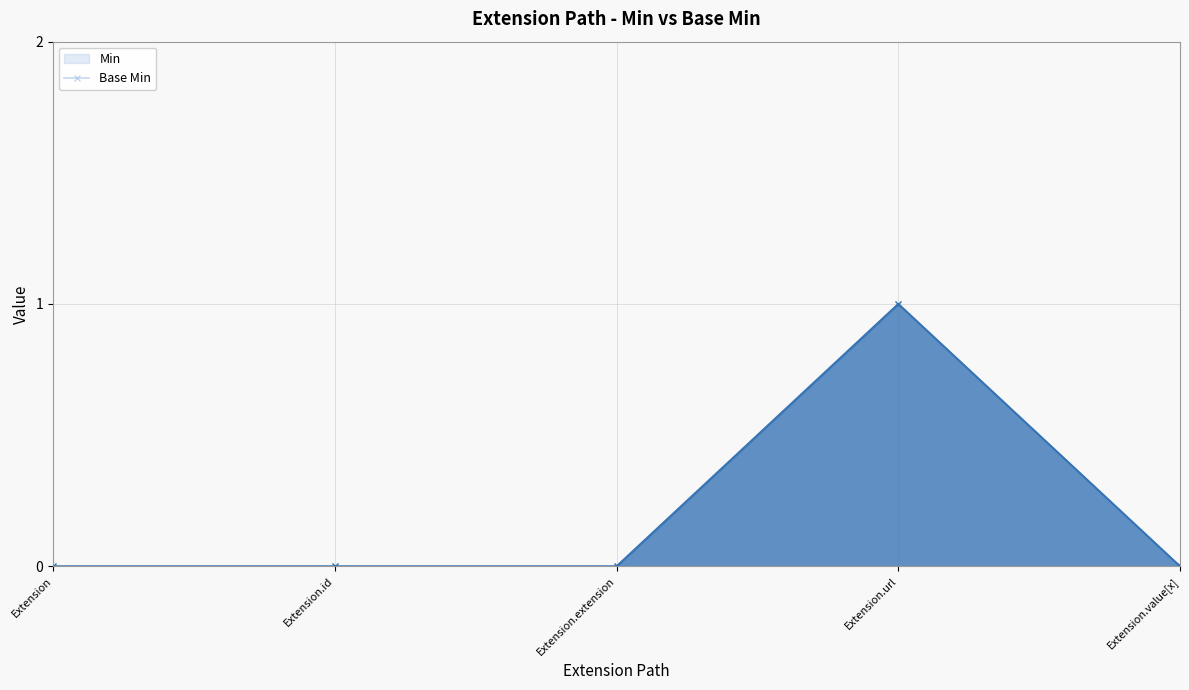

How many lines are shown in the chart?

2